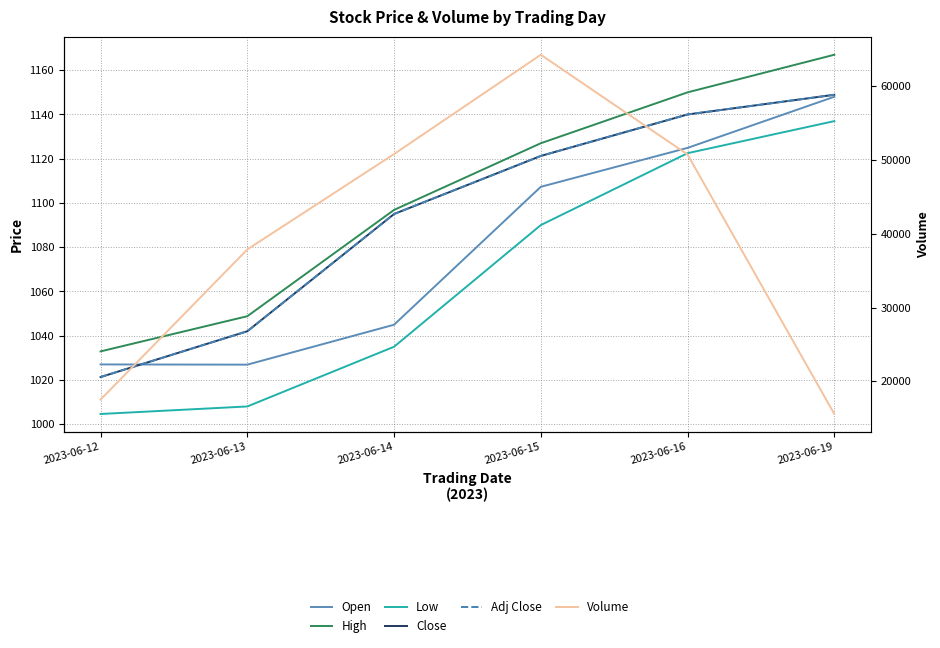

What is the value of the Open point at the 2nd from the left?

1026.9